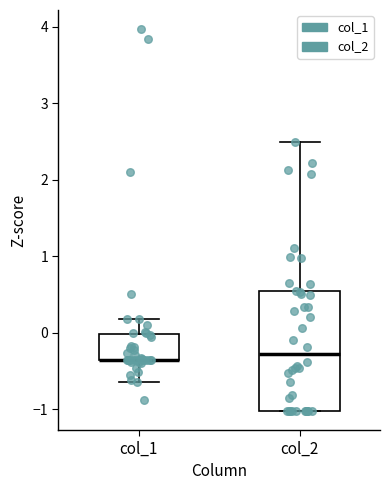

Where is the lower edge of the box for col_1 on the y-axis? The values are not printed on the chart, so give them approximately, as read against the axis.

-0.4